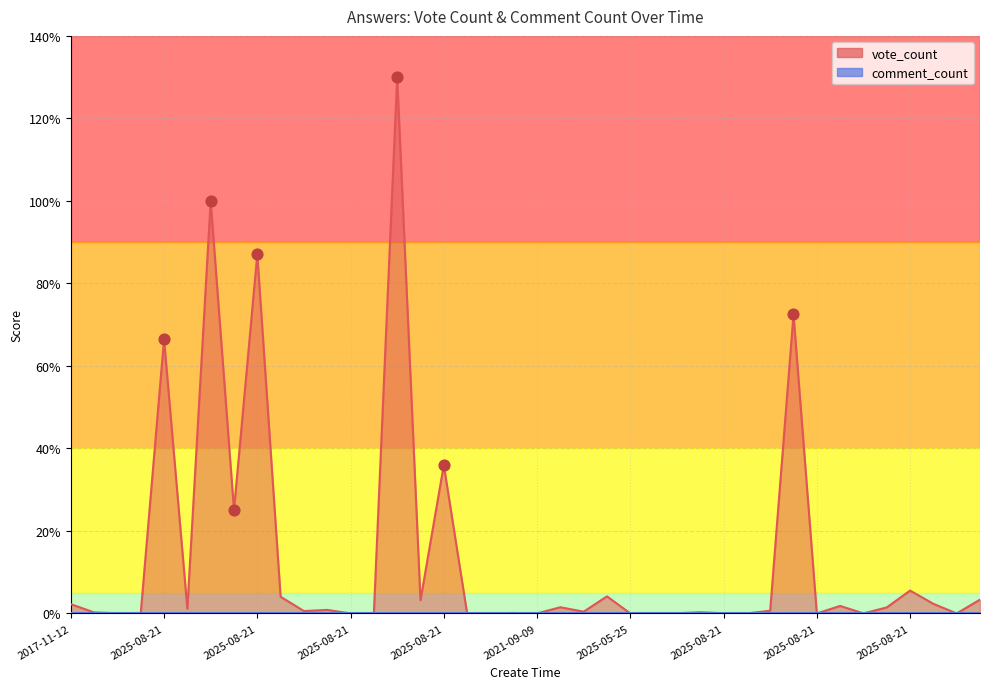

What is the change in value from 2025-08-21 to 2025-08-21?

+134